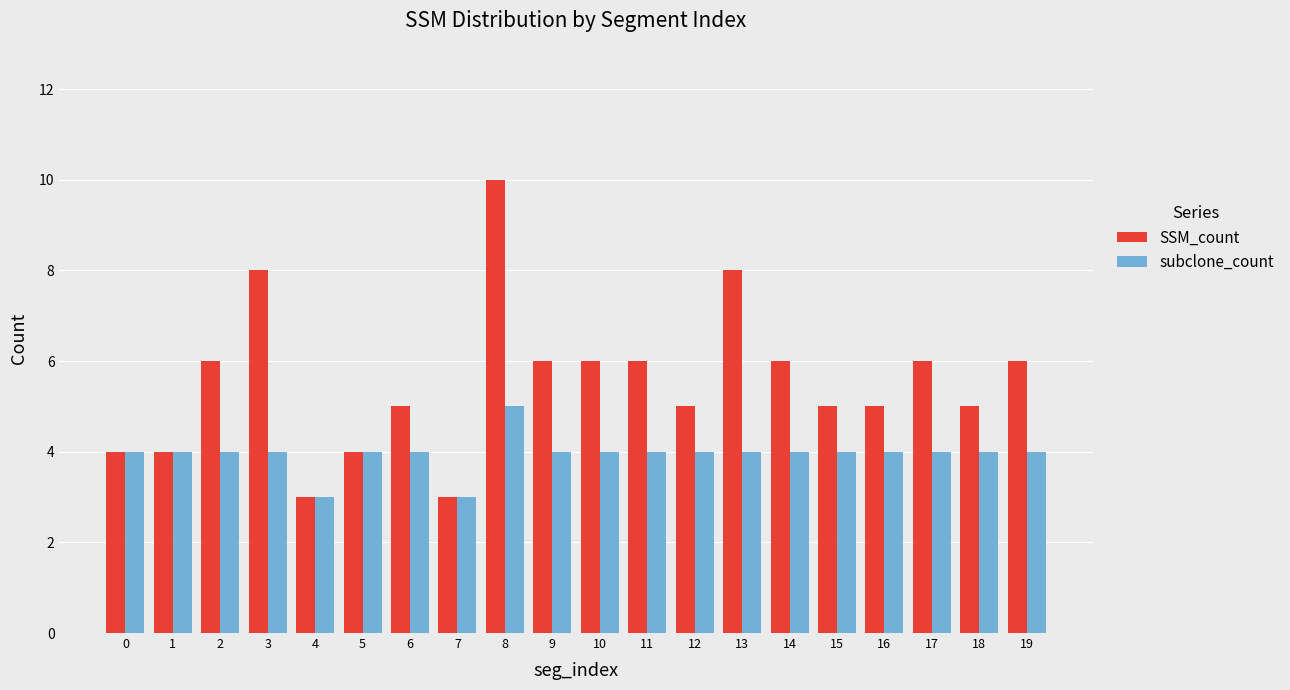

How many groups of bars are there?

20